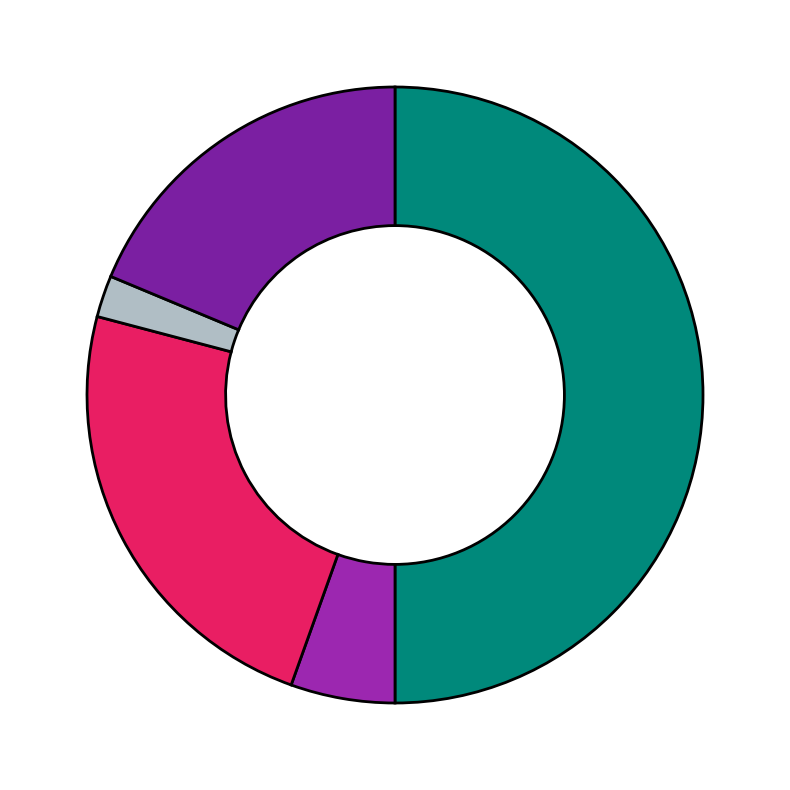

To the nearest percent, what is the average slice percentage?

20%